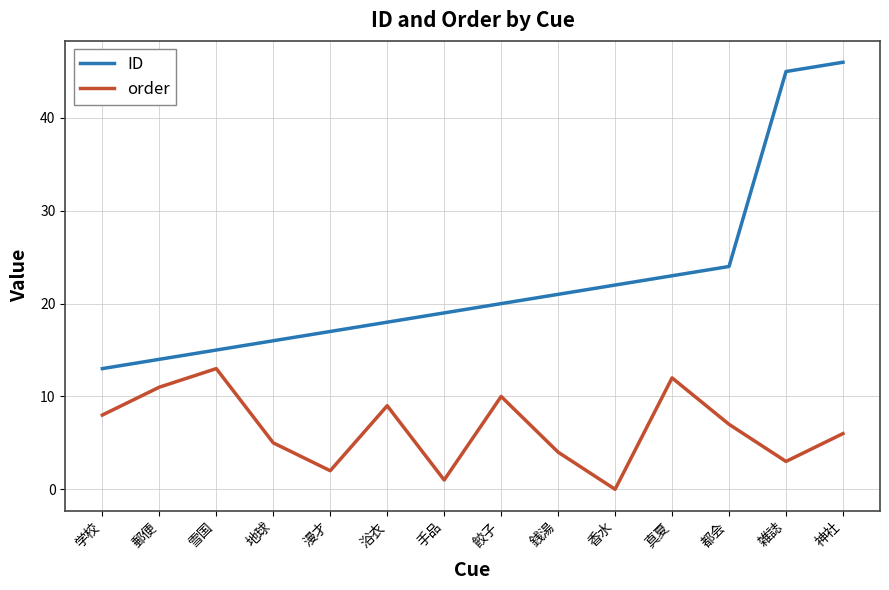

At which category is the sum across all series the highest?

神社